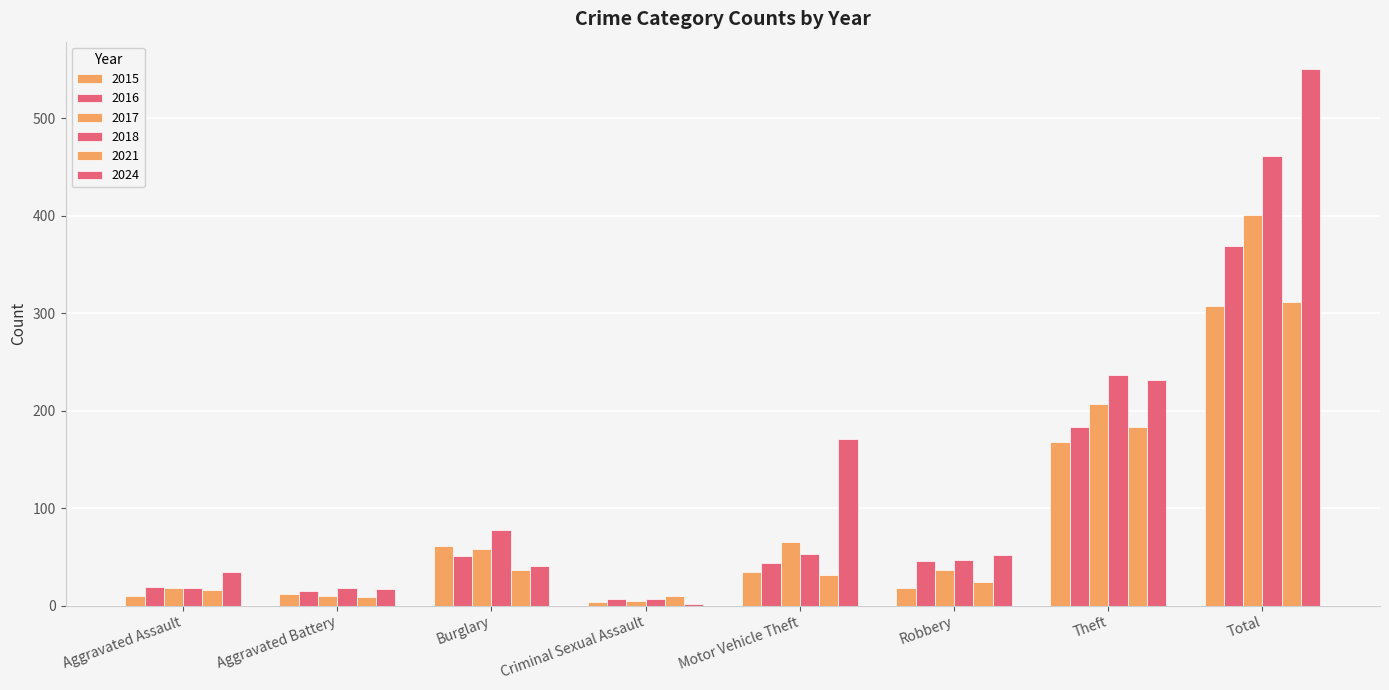

The value of 2017 at Total is 666. True or false?

False